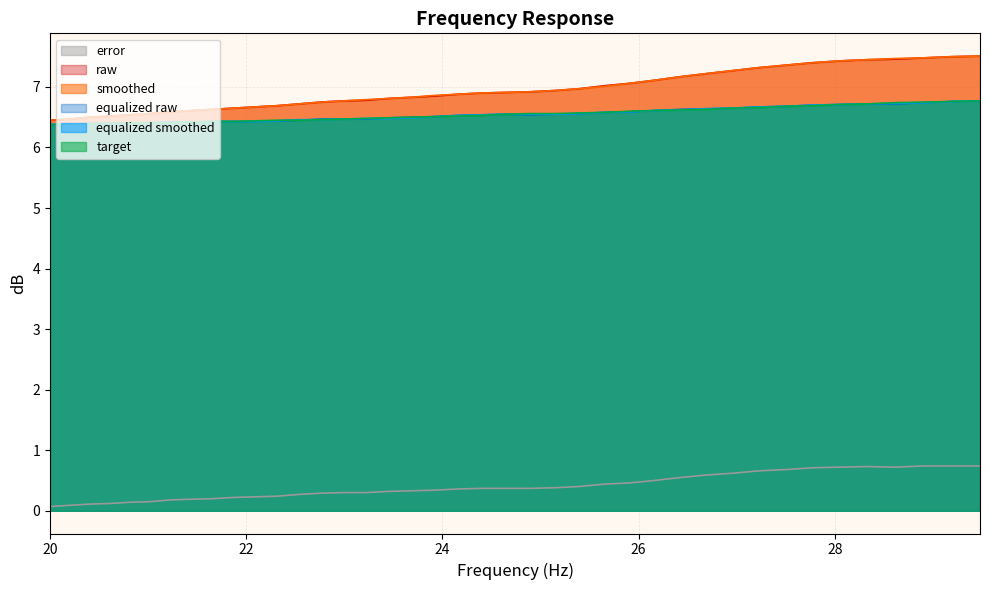

Where is error nearest to the value 0?

20.0